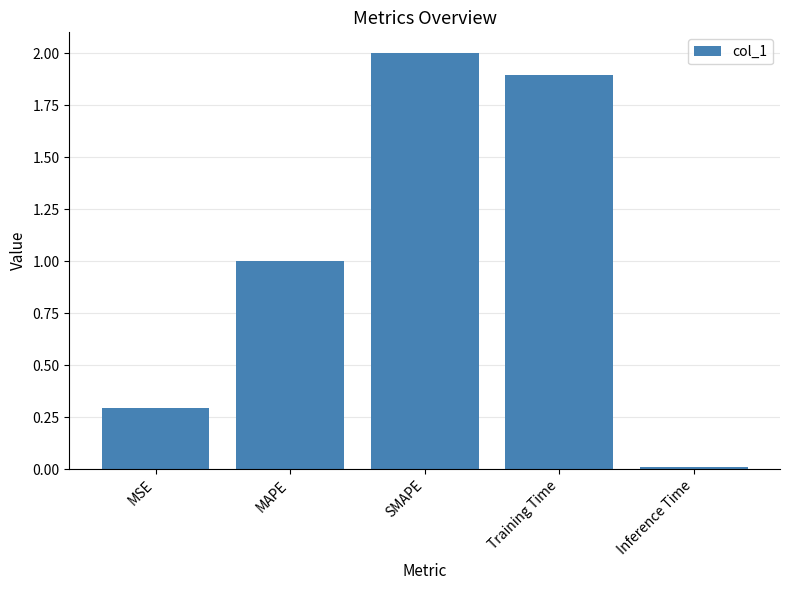

List the labels in order of value, largest first.

SMAPE, Training Time, MAPE, MSE, Inference Time